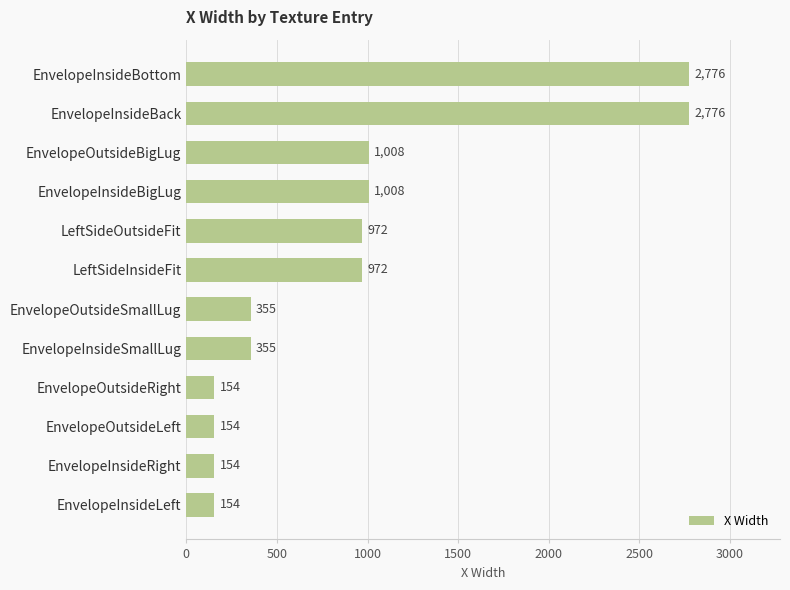

Reading bottom to top, extract all data points from this chart.

EnvelopeInsideLeft=154	EnvelopeInsideRight=154	EnvelopeOutsideLeft=154	EnvelopeOutsideRight=154	EnvelopeInsideSmallLug=355	EnvelopeOutsideSmallLug=355	LeftSideInsideFit=972	LeftSideOutsideFit=972	EnvelopeInsideBigLug=1008	EnvelopeOutsideBigLug=1008	EnvelopeInsideBack=2776	EnvelopeInsideBottom=2776